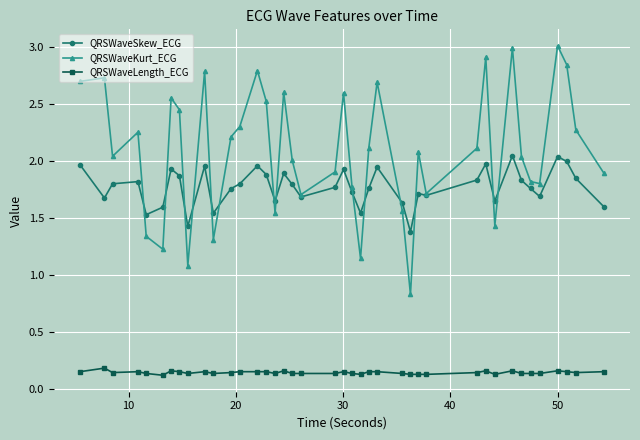

Which series has the largest total across all categories?

QRSWaveKurt_ECG